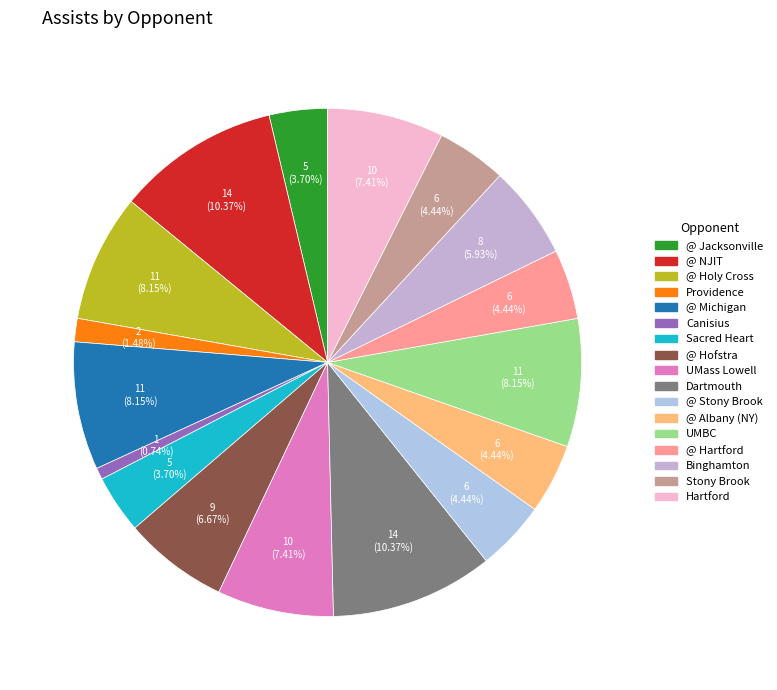

Combined, do Sacred Heart and @ NJIT account for over 50%?

No